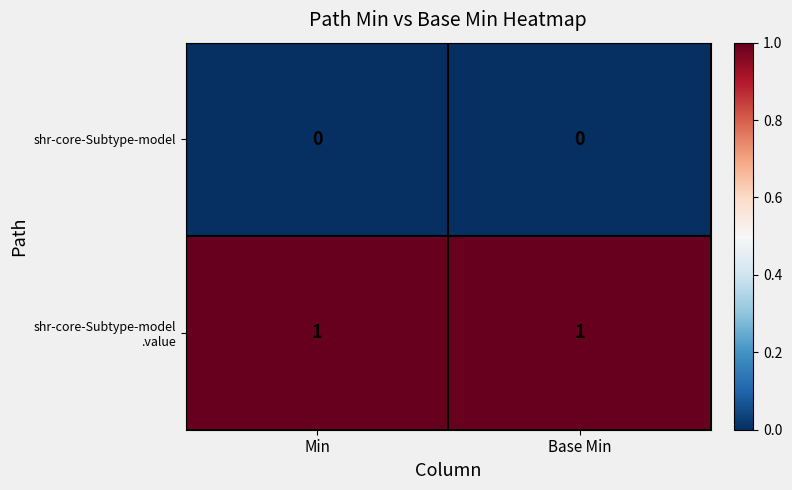

Which category has the lowest value across all series?

Min